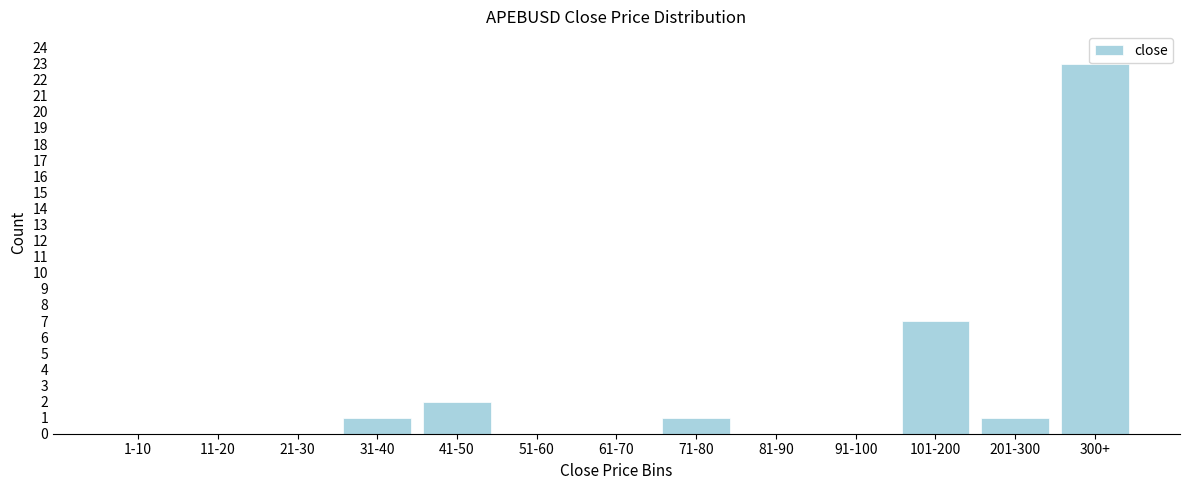

Reading left to right, what are all the values shown in this chart?

1-10=0	11-20=0	21-30=0	31-40=1	41-50=2	51-60=0	61-70=0	71-80=1	81-90=0	91-100=0	101-200=7	201-300=1	300+=23